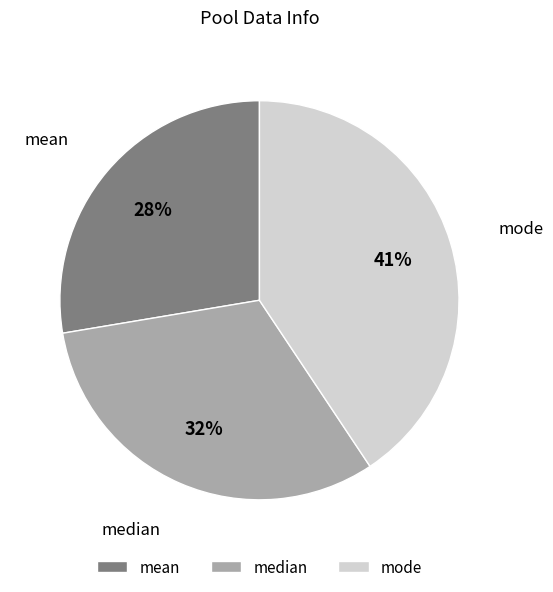

Which slice is the smallest?

mean